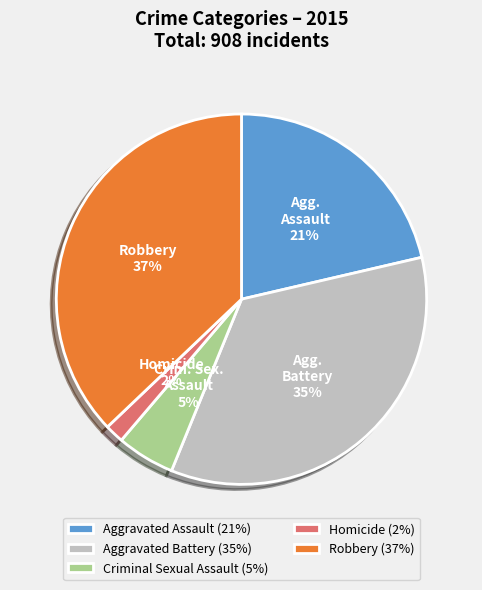

How many slices are in this pie chart?

5